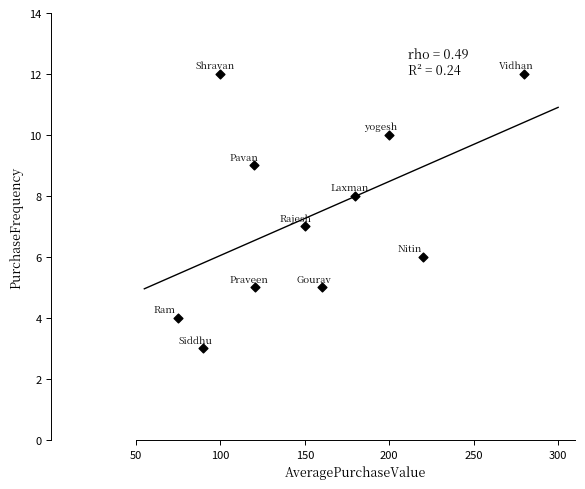

What is the range of Y values (max minus min)?

9